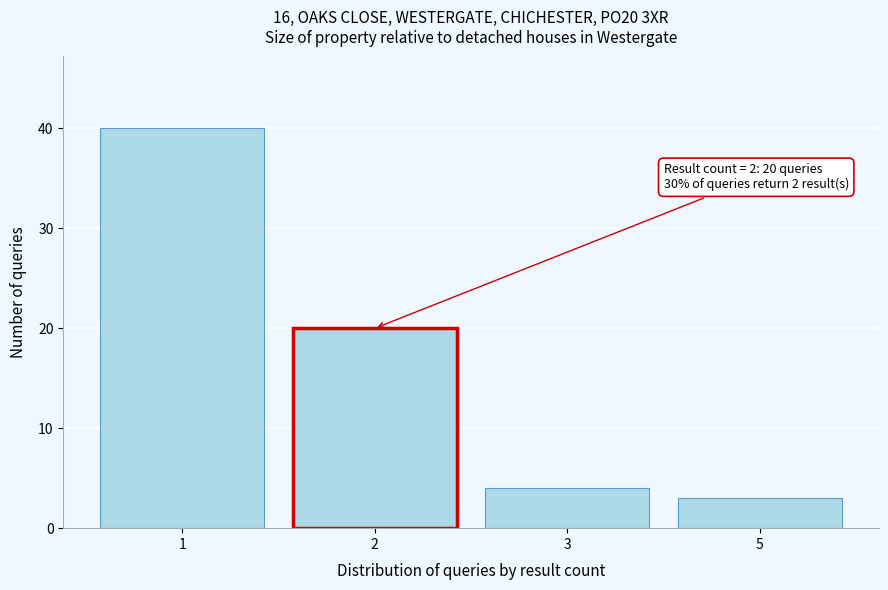

Reading right to left, transcribe all the data shown in this chart.

5=3	3=4	2=20	1=40